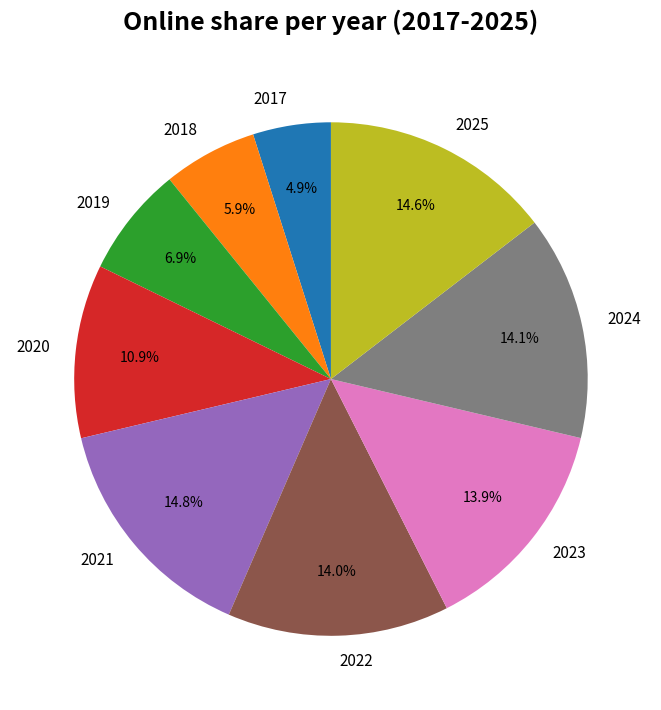

What is the ratio of the value at 2025 to the value at 2017?

3.0